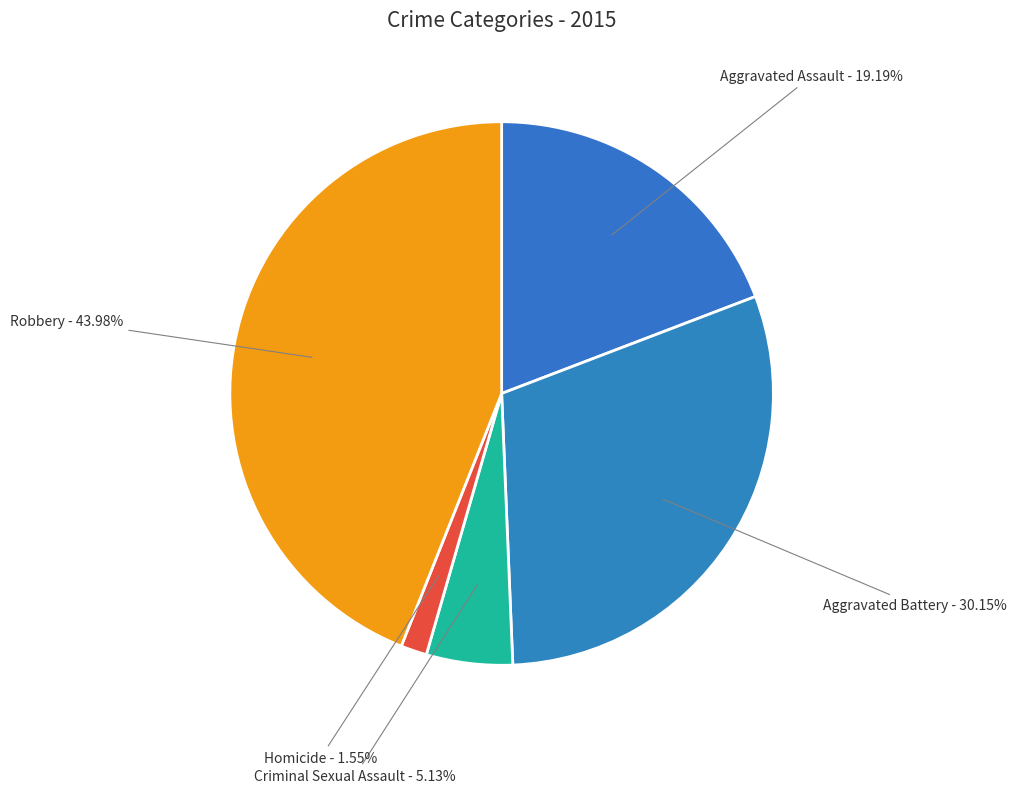

Combined, do Homicide and Criminal Sexual Assault account for over 50%?

No